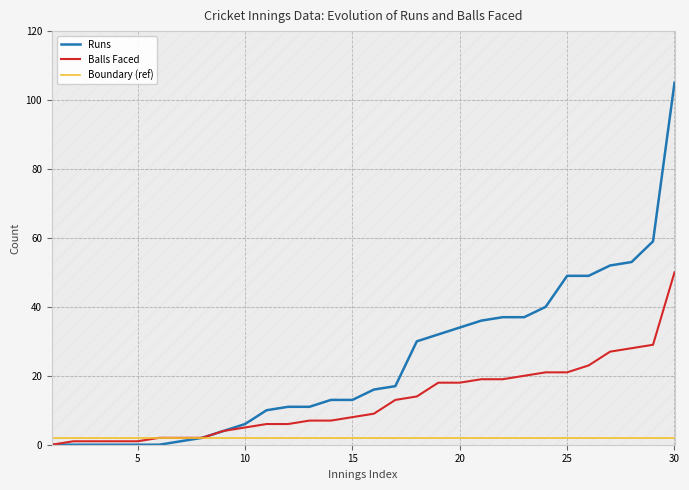

What is the maximum value shown in the chart?

105